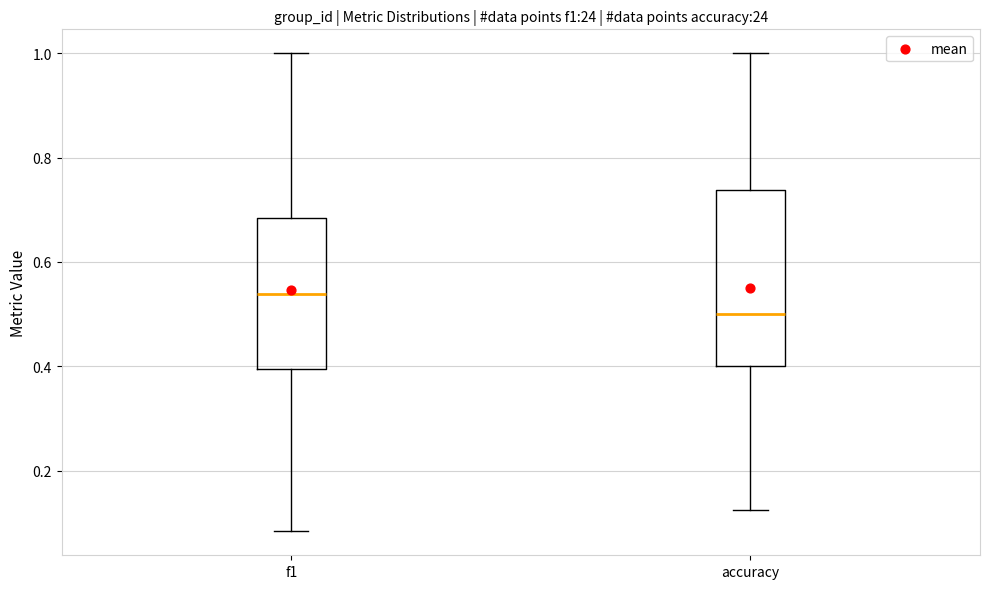

Reading left to right, transcribe this box plot: for each box, give where its median line is, the range the box spans, and where its two whiskers end, as read against the y-axis. The values are not printed on the chart, so give them approximately, as read against the axis.

f1: median 0.54, box 0.40 to 0.68, whiskers 0.08 to 1.00
accuracy: median 0.50, box 0.40 to 0.74, whiskers 0.12 to 1.00